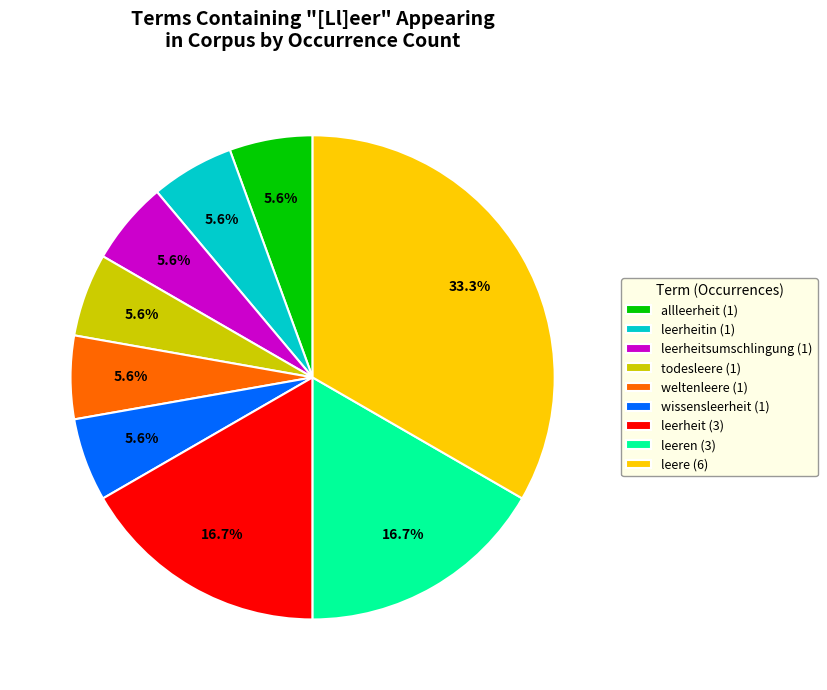

To the nearest percent, what is the average slice percentage?

11%